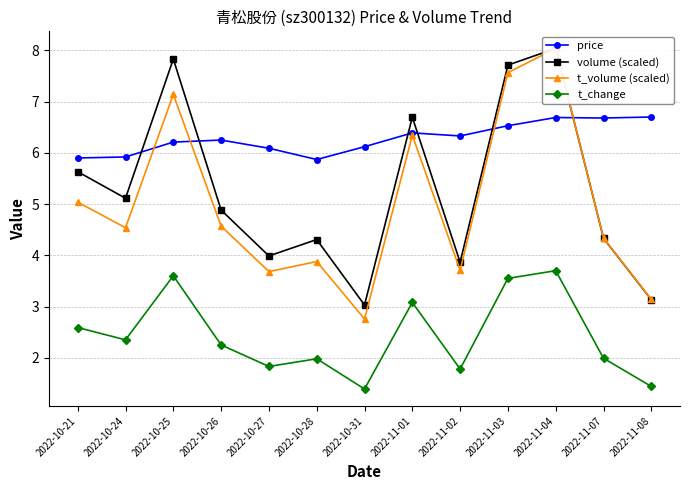

Which series has the largest range (max minus min)?

t_volume (scaled)